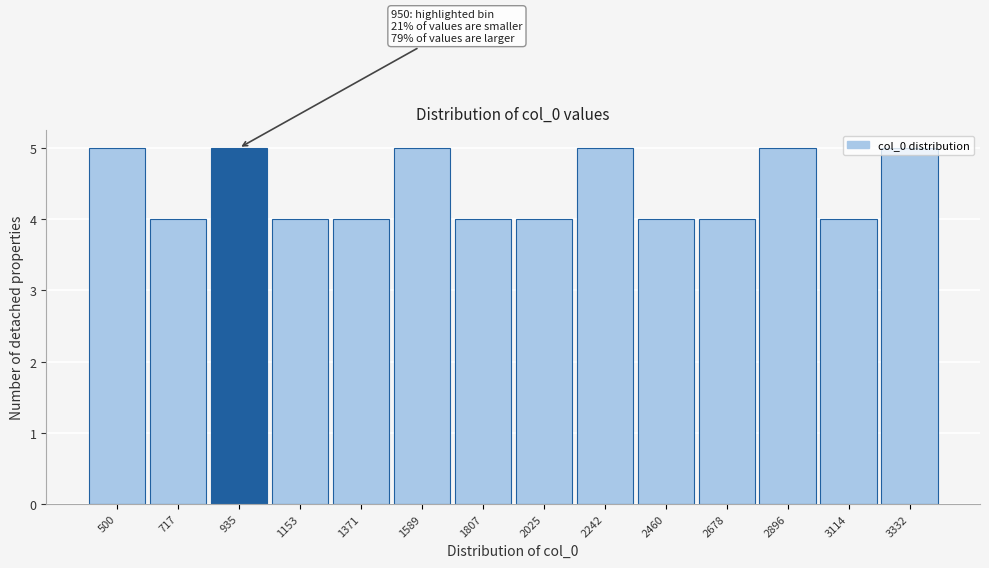

What is the smallest value displayed?

4